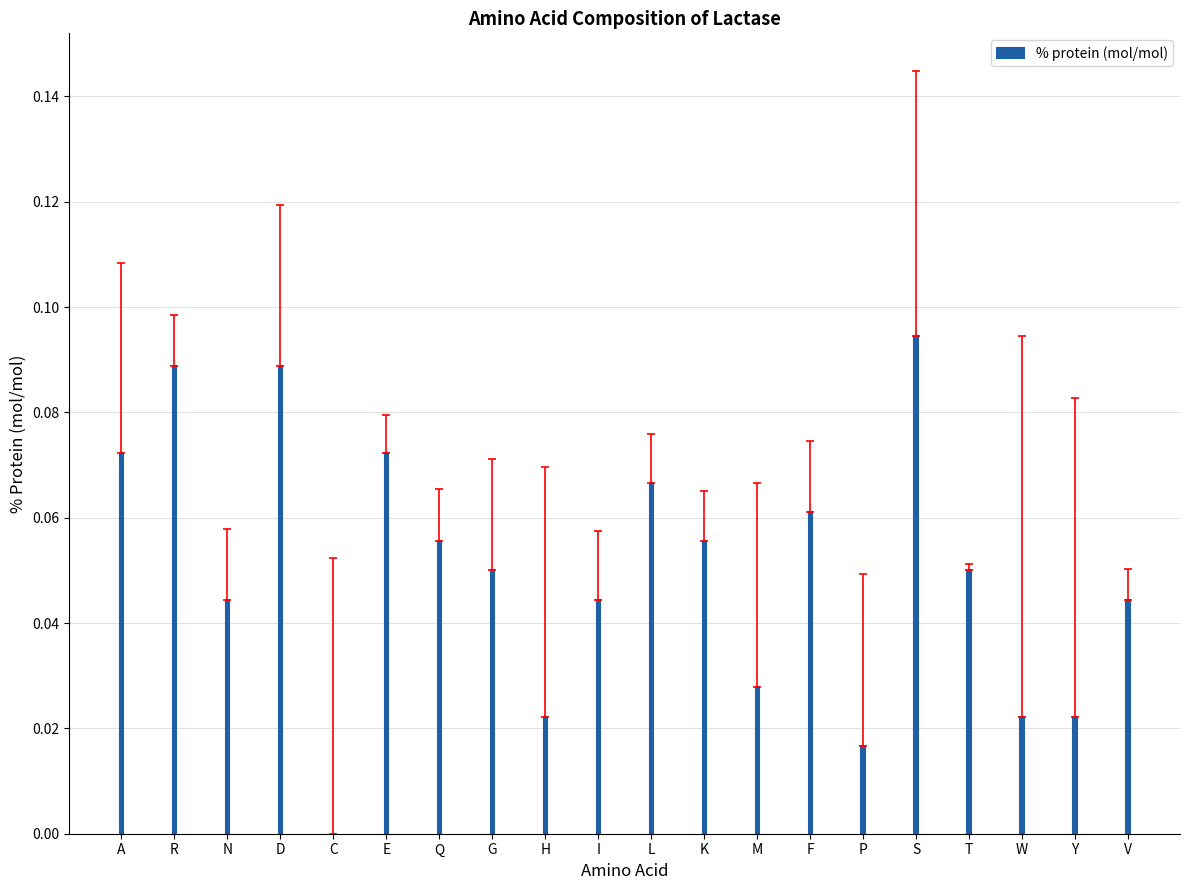

At which category does the chart reach its peak across all series?

S